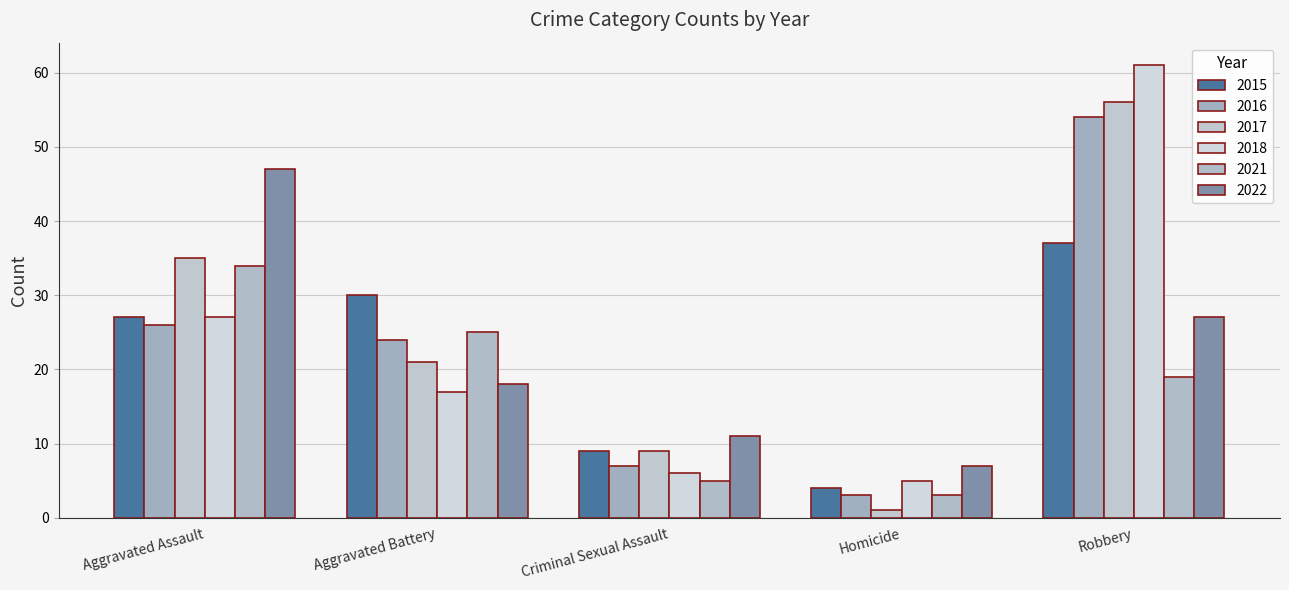

What is the value of the 2015 bar at the 4th from the left?

4